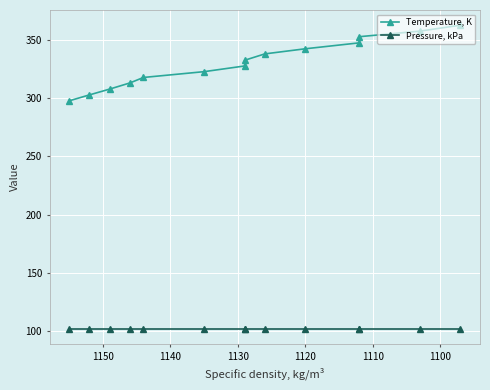

What is the greatest value displayed?

363.0